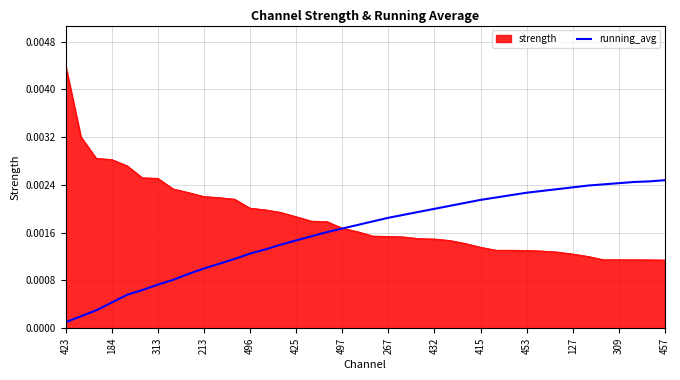

List the series in order of their overall mean, lowest first.

running_avg, strength